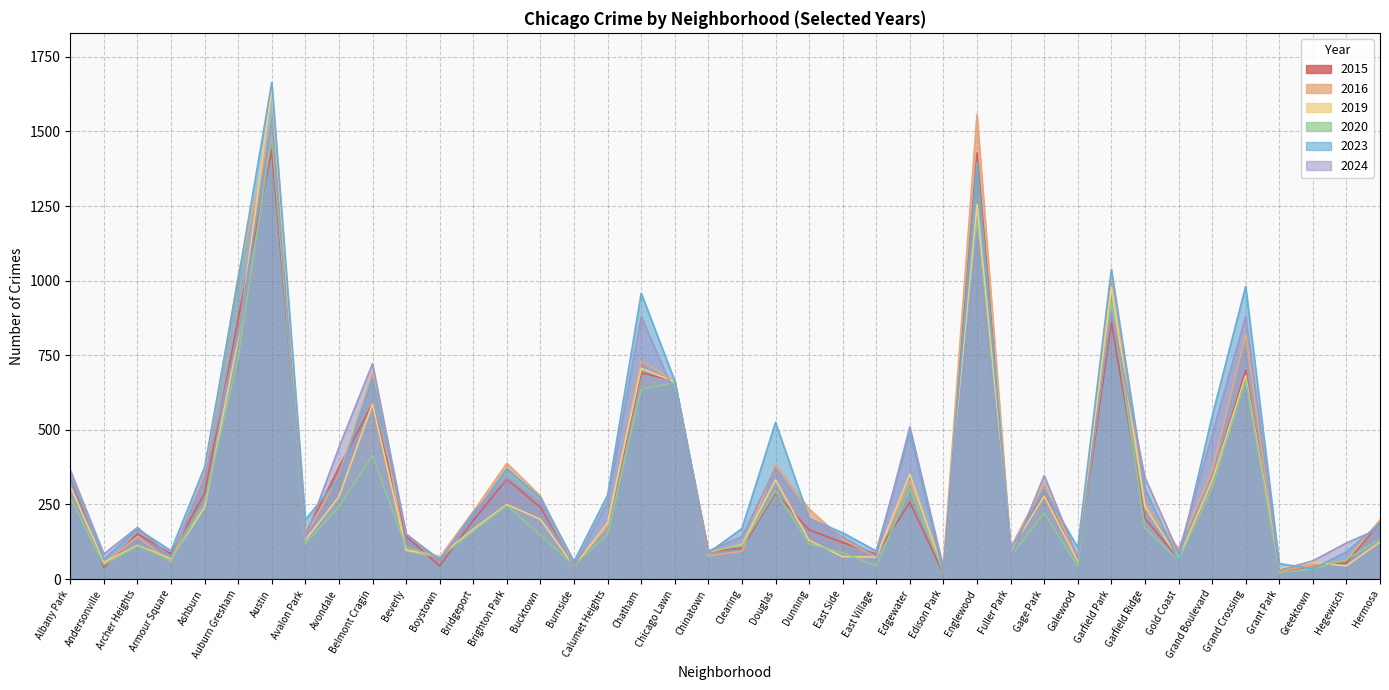

How many values in the 2016 series exceed 226?

19